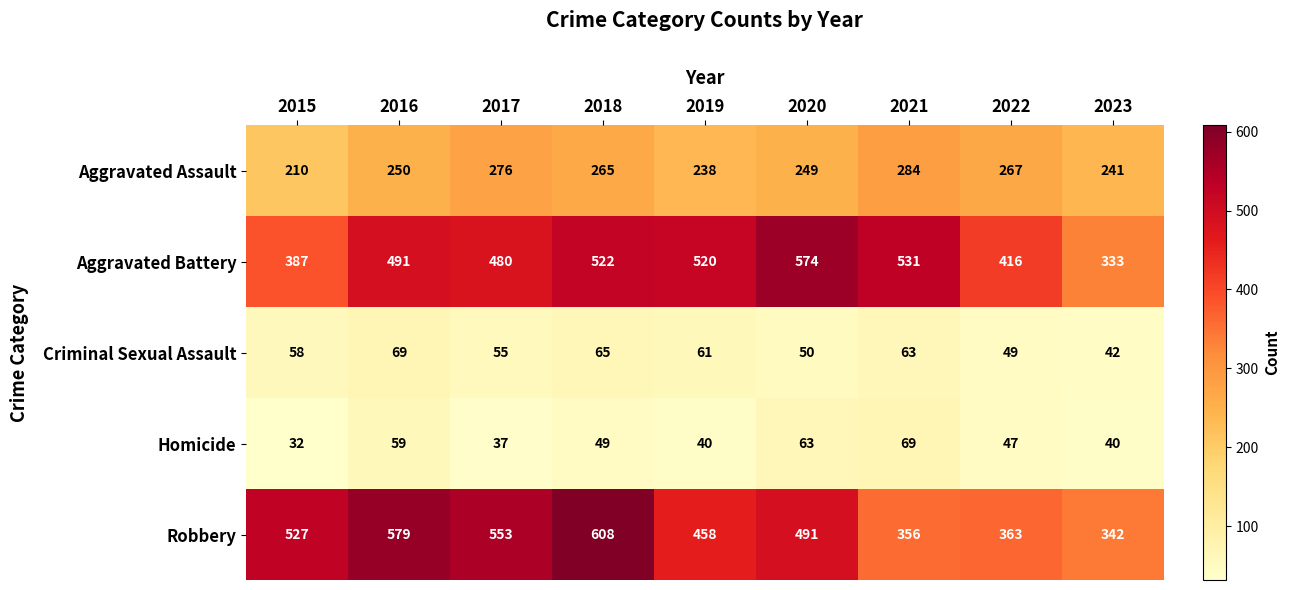

Which series has the largest total across all categories?

Robbery